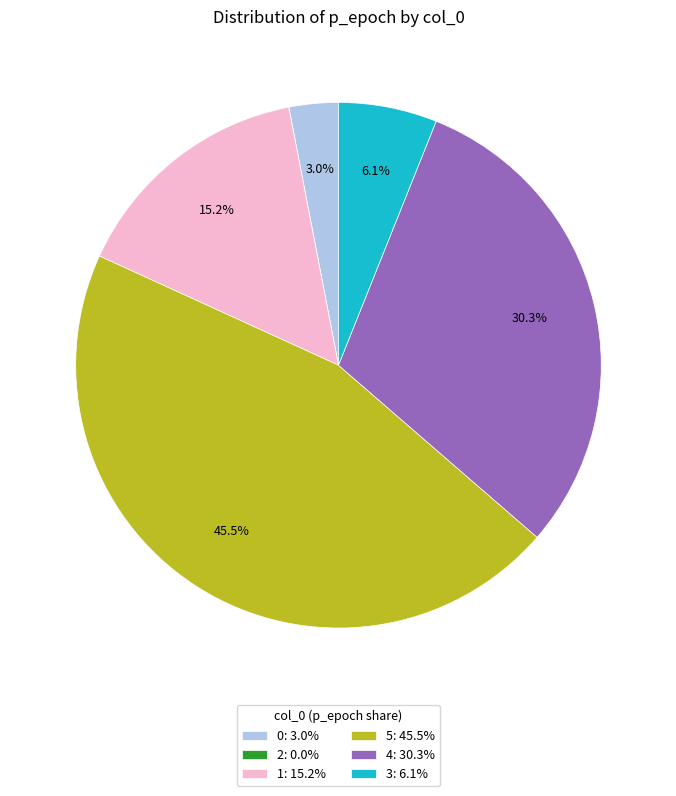

The 0 slice represents 3% of the pie. True or false?

True